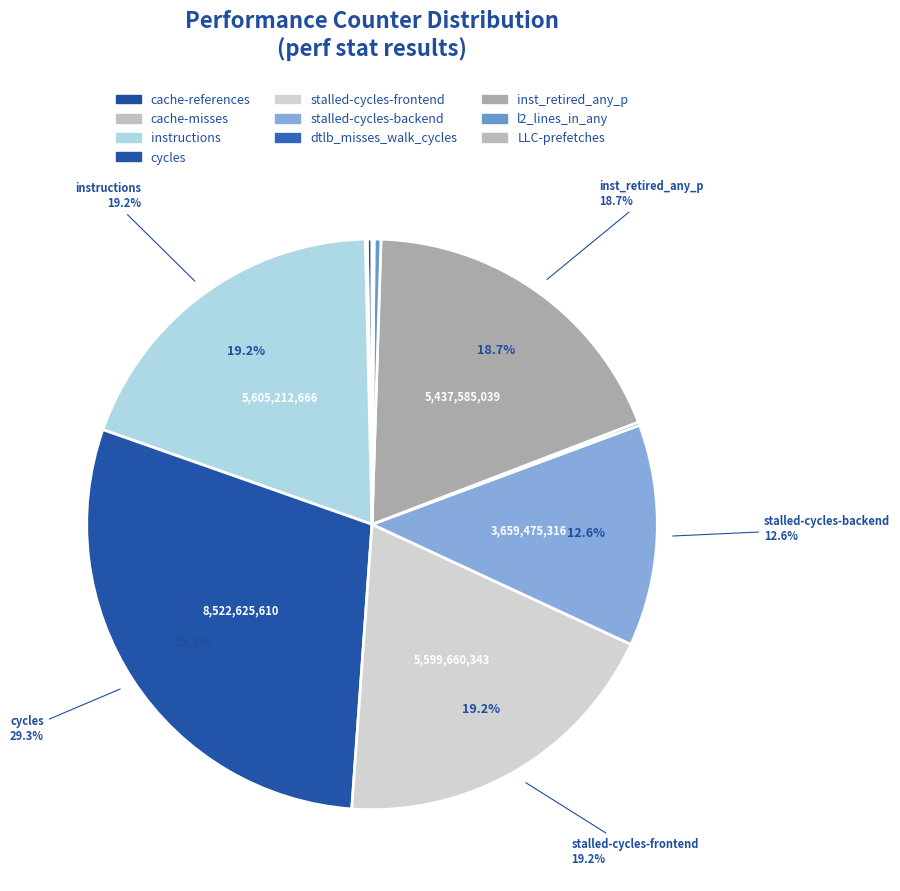

What is the change in value from inst_retired_any_p to LLC-prefetches?

-5403754741